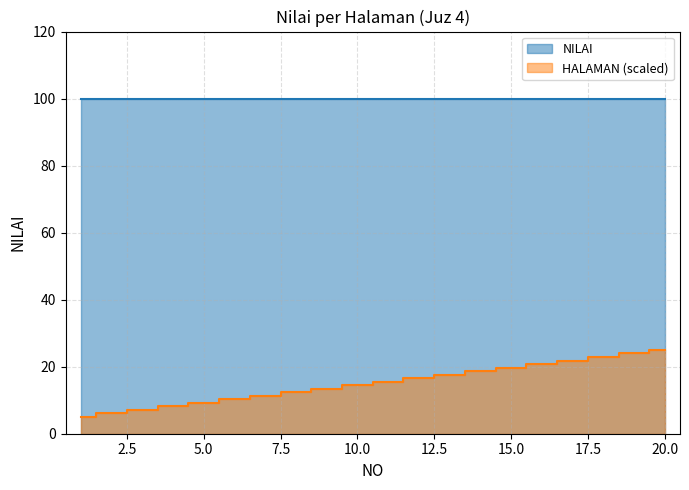

The value at 2 is 6.1. True or false?

True